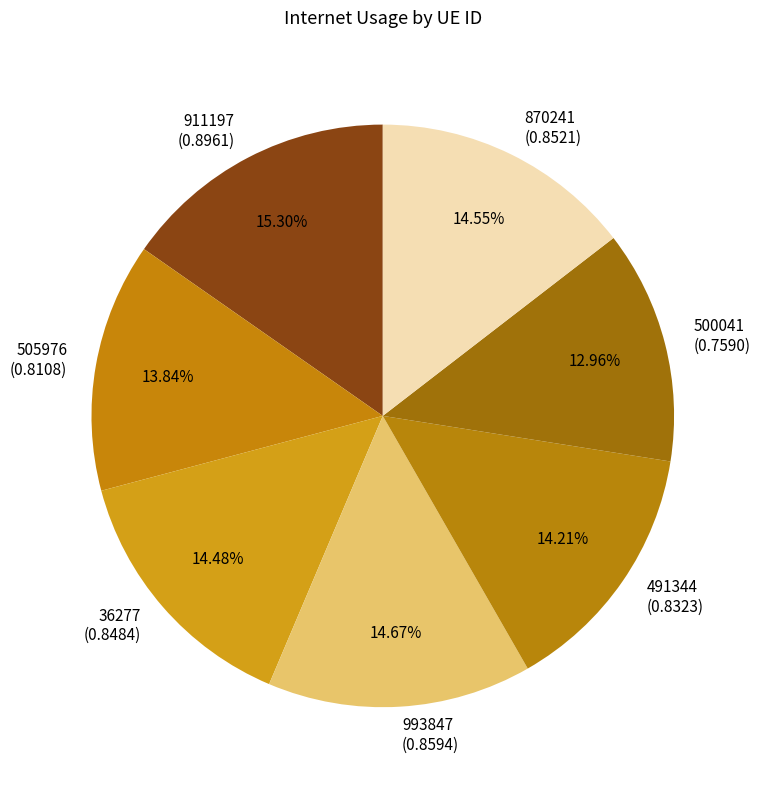

To the nearest percent, what is the average slice percentage?

14%